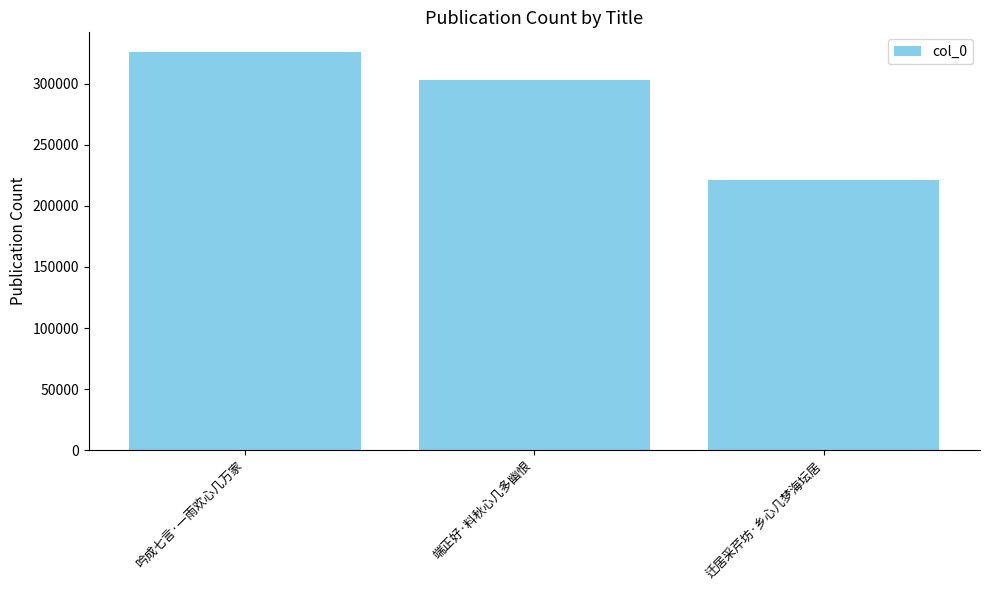

Are the bars horizontal?

No